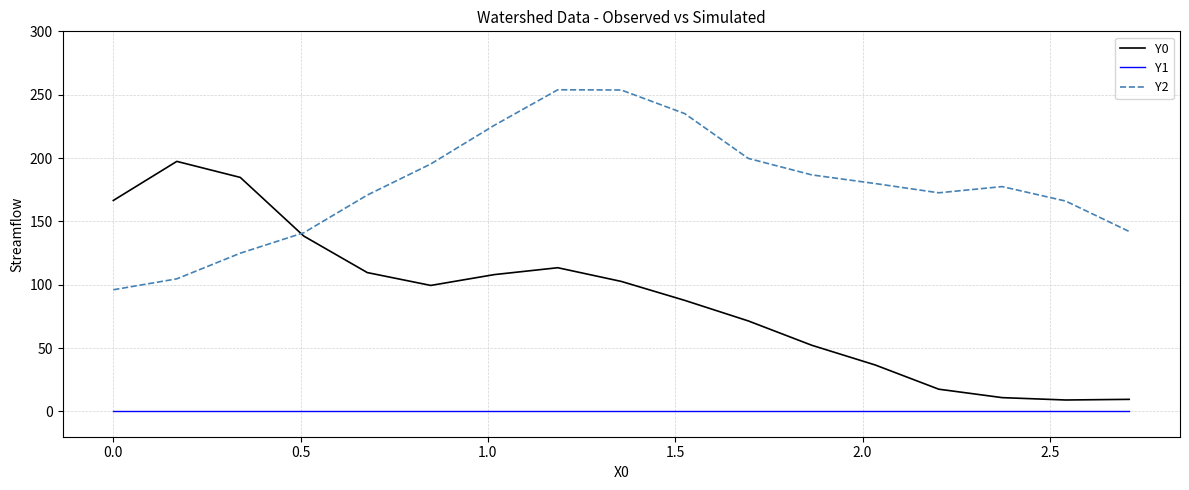

What is the lowest value of the Y2 series?

96.0